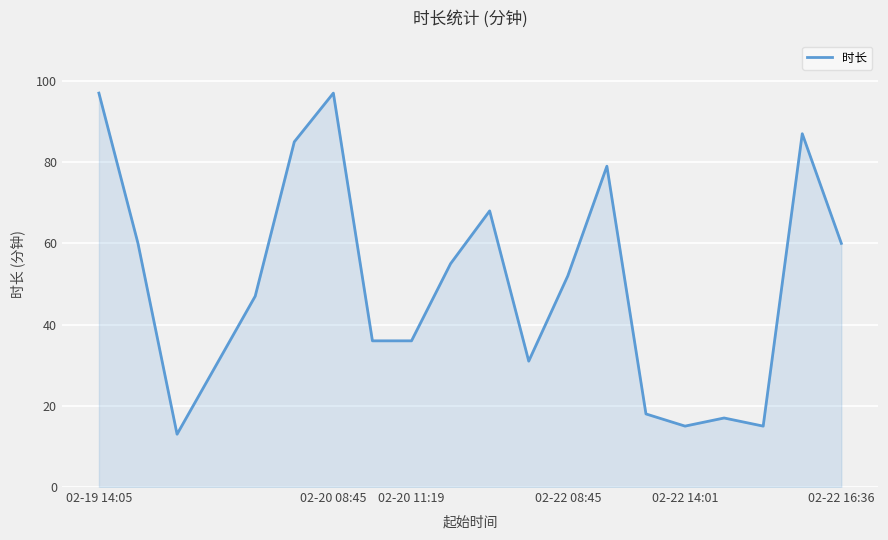

What is the difference between the maximum and minimum values?

84